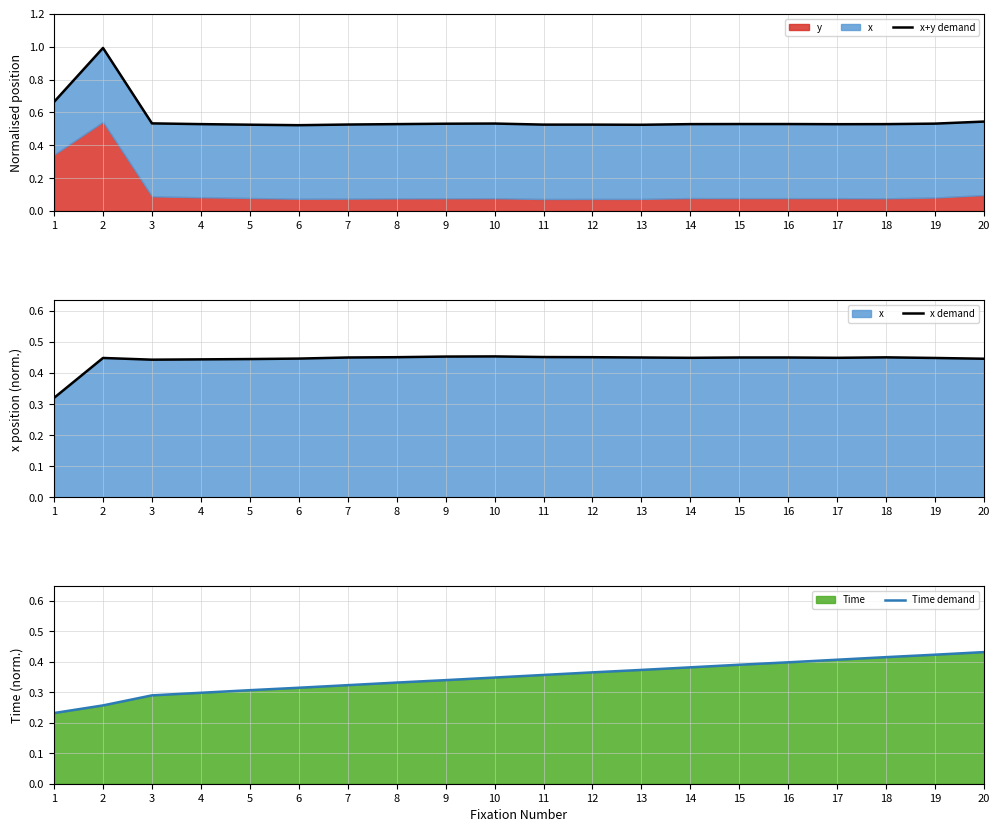

Is the value of Time demand at 17 greater than the value of x+y demand at 17?

No